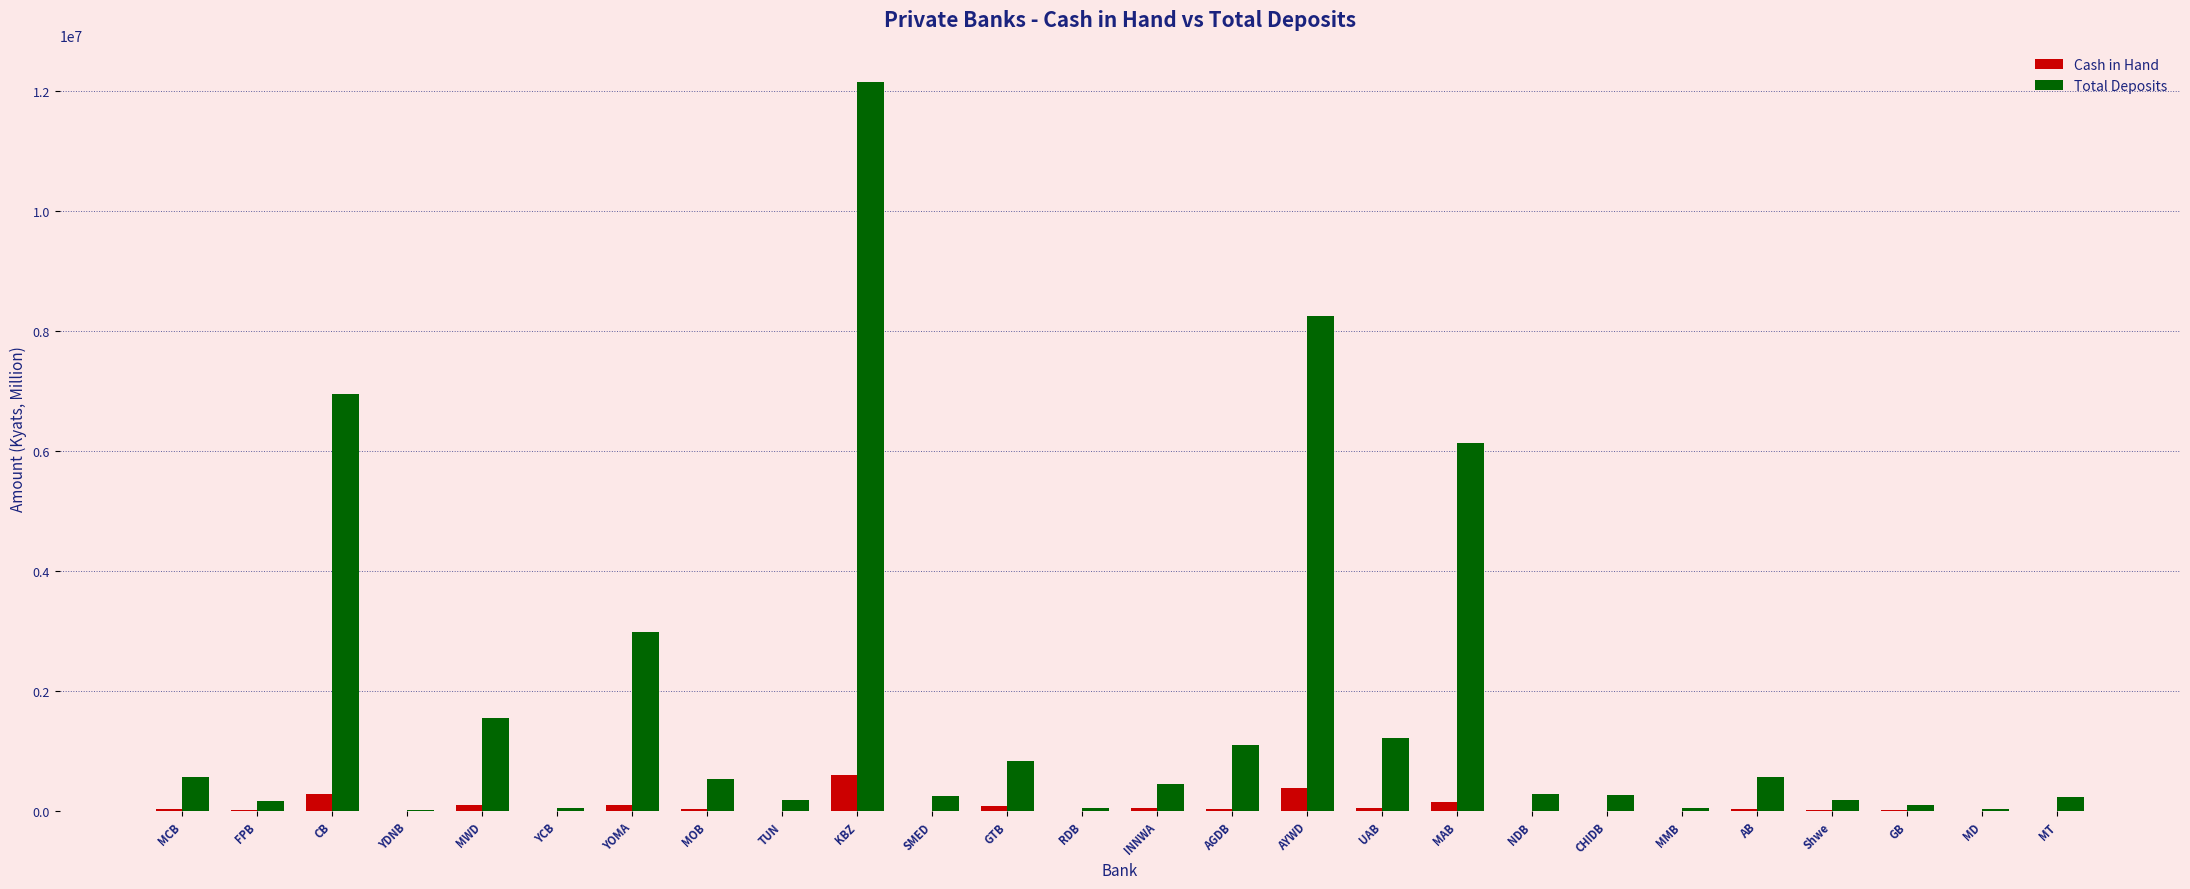

True or false: Cash in Hand has a value of 385252.0 at AYWD.

True